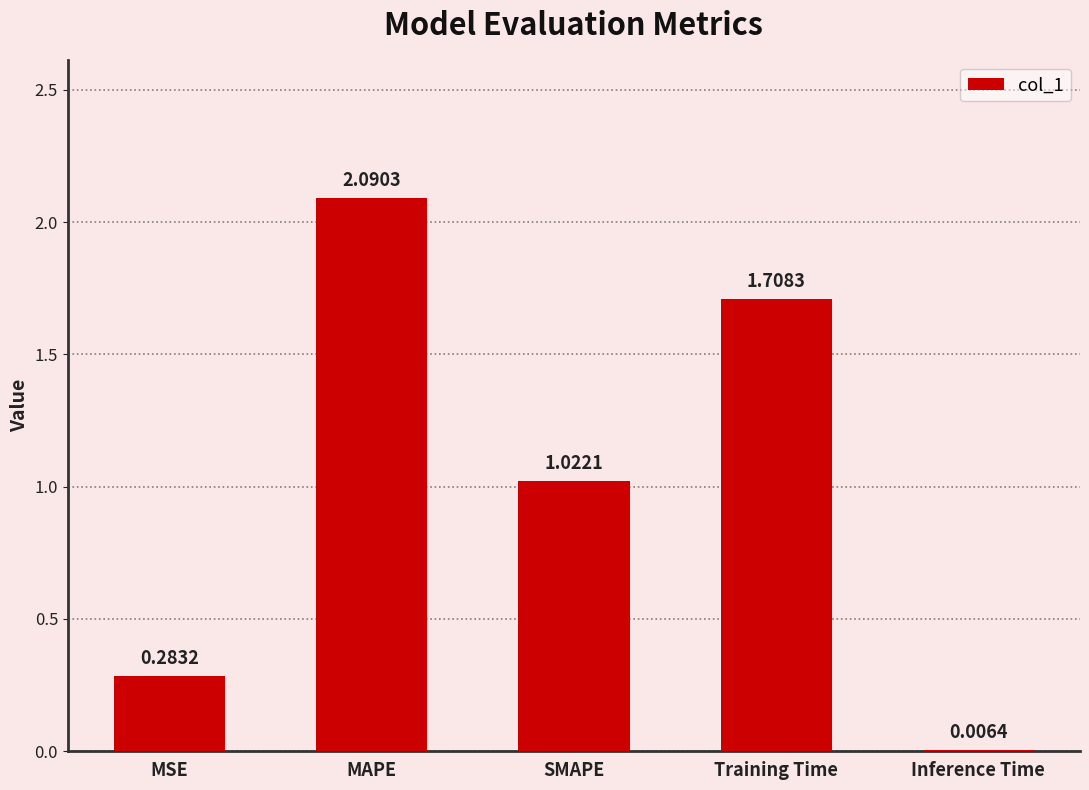

At which category does the chart reach its peak across all series?

MAPE